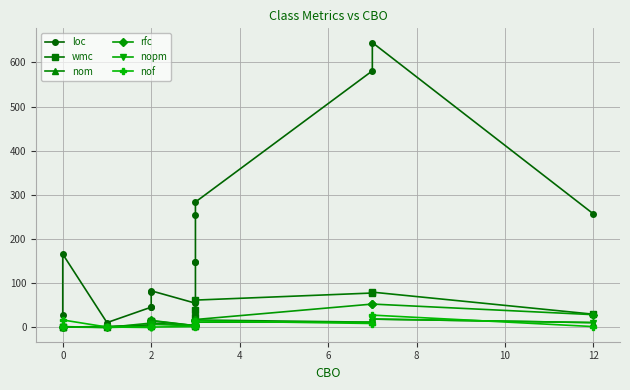

How many lines are shown in the chart?

6